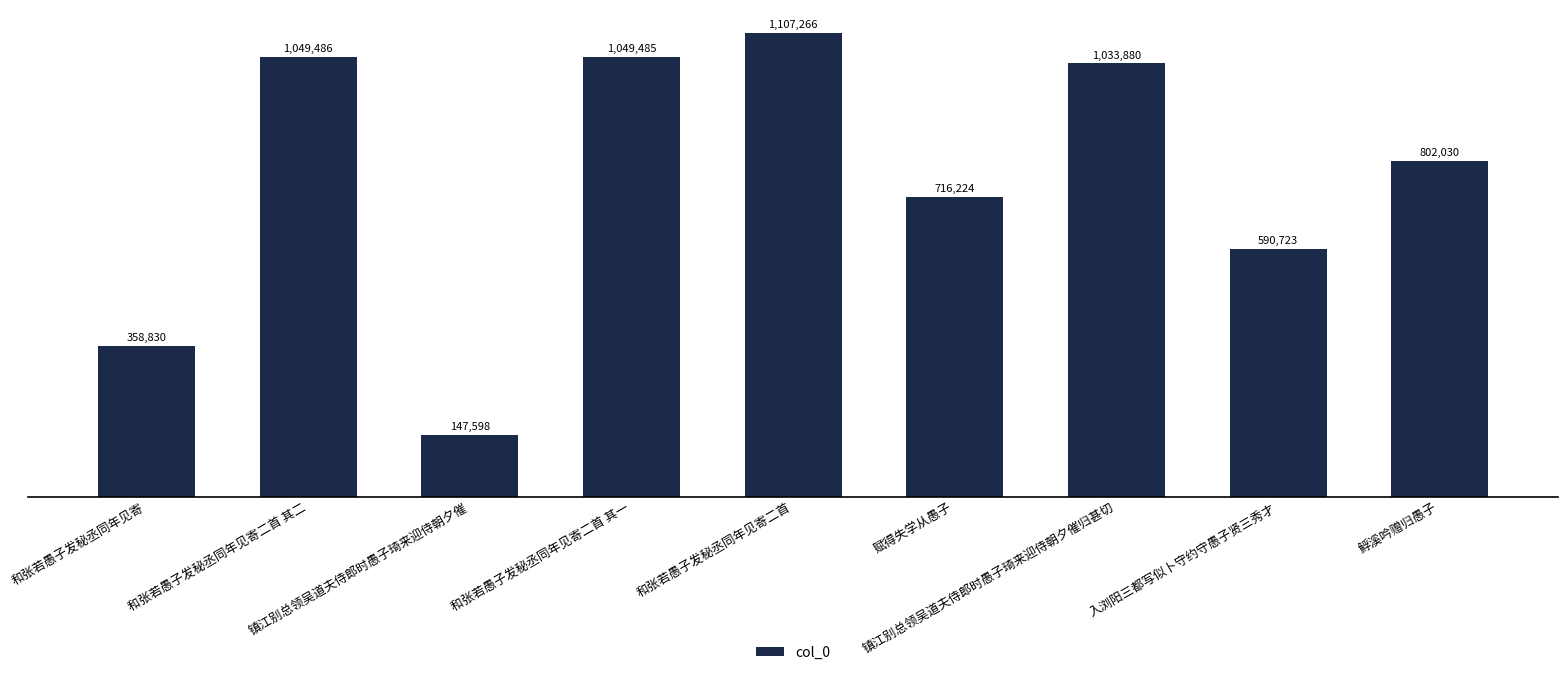

List the labels in order of value, smallest first.

镇江别总领吴道夫侍郎时愚子琦来迎侍朝夕催, 和张若愚子发秘丞同年见寄, 入浏阳三都写似卜守约守愚子贤三秀才, 赋得失学从愚子, 䱐溪吟赠归愚子, 镇江别总领吴道夫侍郎时愚子琦来迎侍朝夕催归甚切, 和张若愚子发秘丞同年见寄二首 其一, 和张若愚子发秘丞同年见寄二首 其二, 和张若愚子发秘丞同年见寄二首